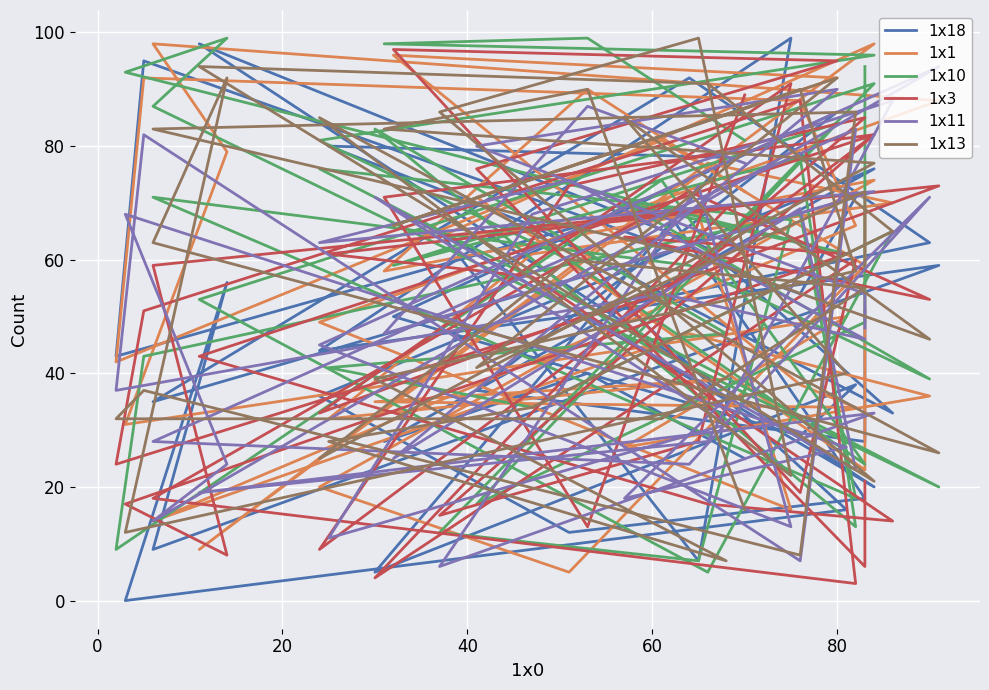

How many lines are shown in the chart?

6